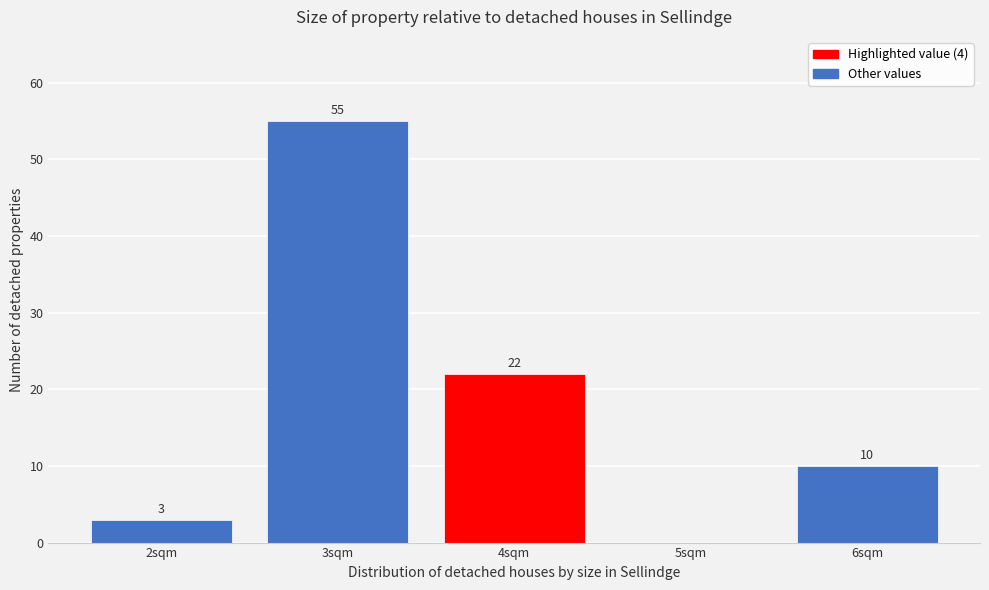

Reading right to left, extract all data points from this chart.

6sqm=10	5sqm=0	4sqm=22	3sqm=55	2sqm=3